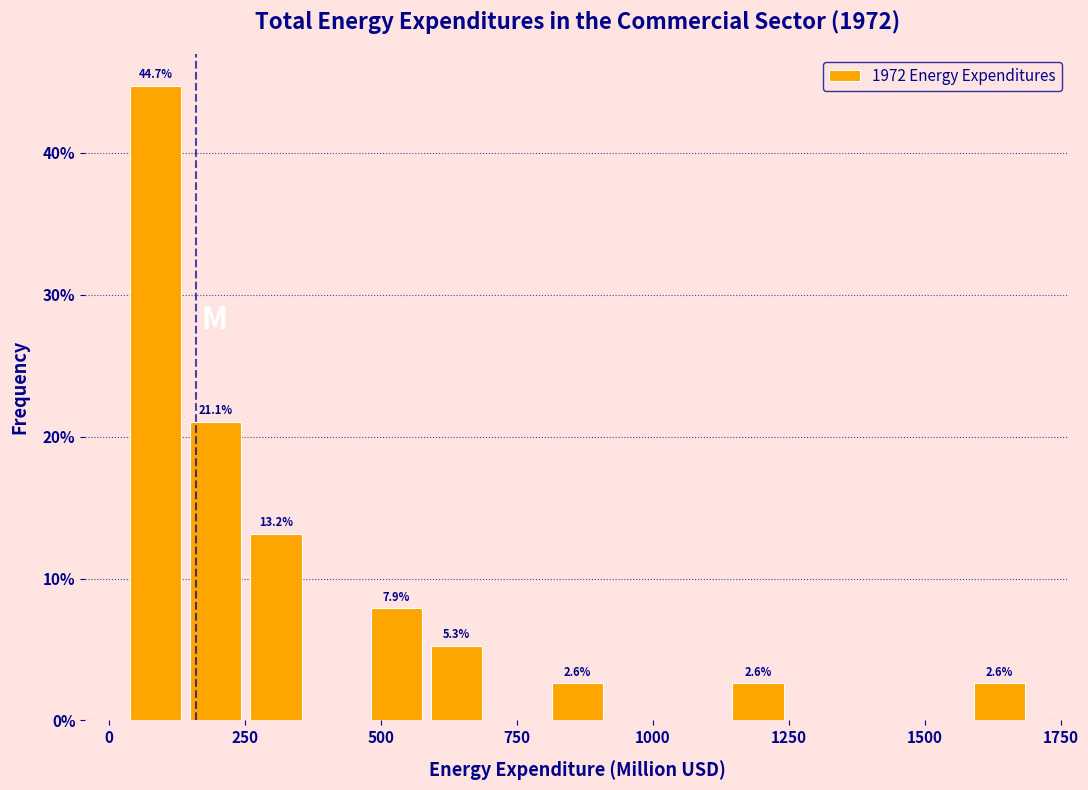

Around what value on the x-axis is the tallest bar? Give the approximate position of its centre, as read against the axis.

100